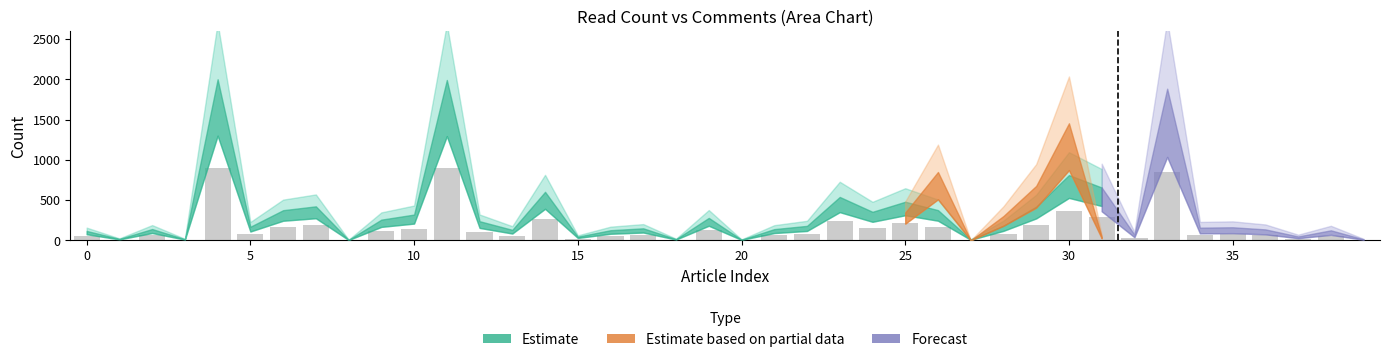

What is the greatest value displayed?

900.0